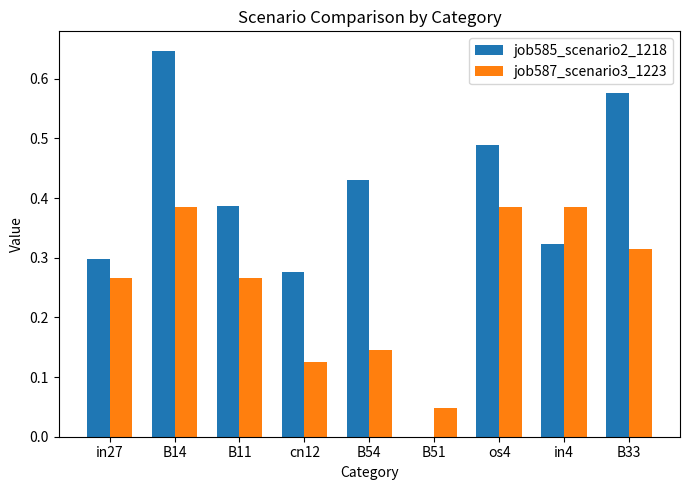

What is the sum of all job587_scenario3_1223 values?

2.3